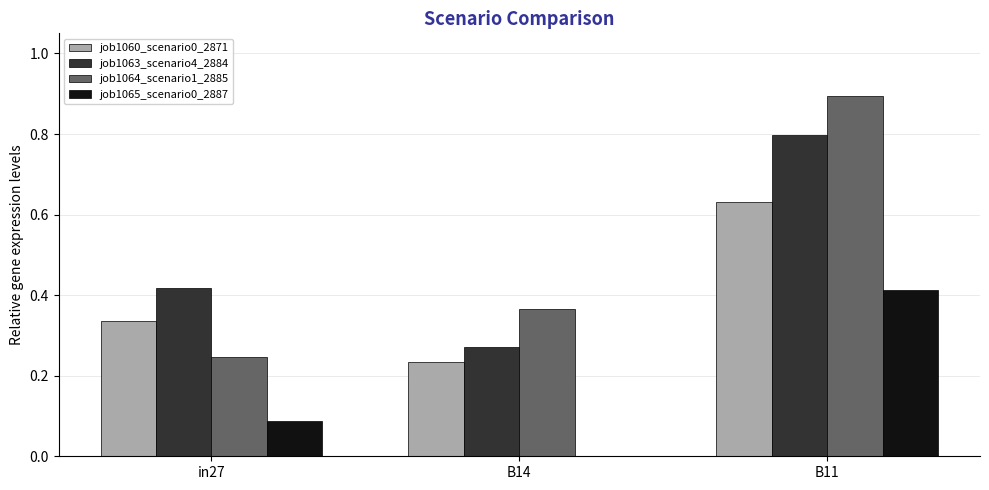

Which category has the highest value in the job1060_scenario0_2871 series?

B11